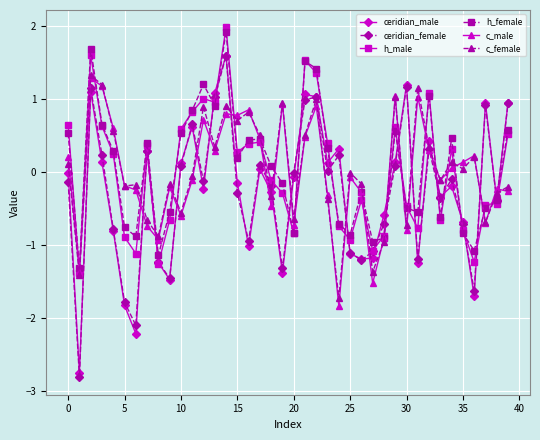

How many lines are shown in the chart?

6